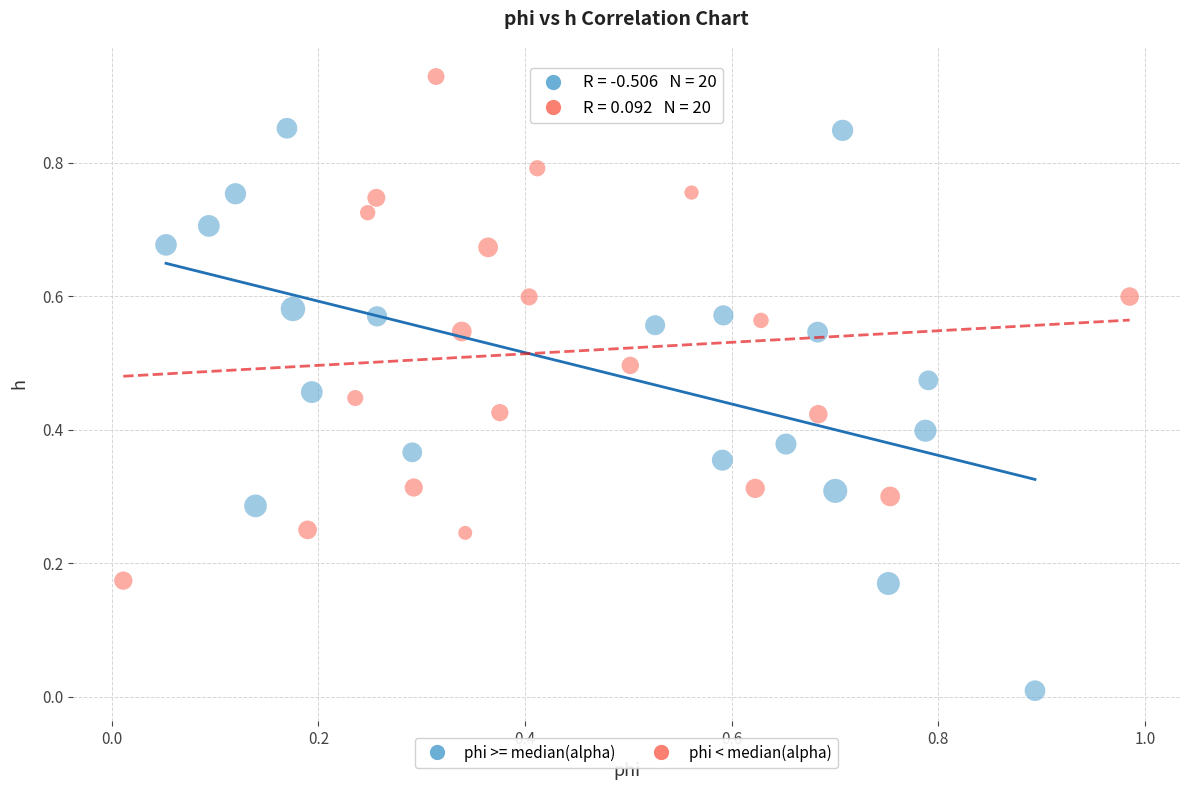

Which series has the widest spread of Y values?

phi >= median(alpha)